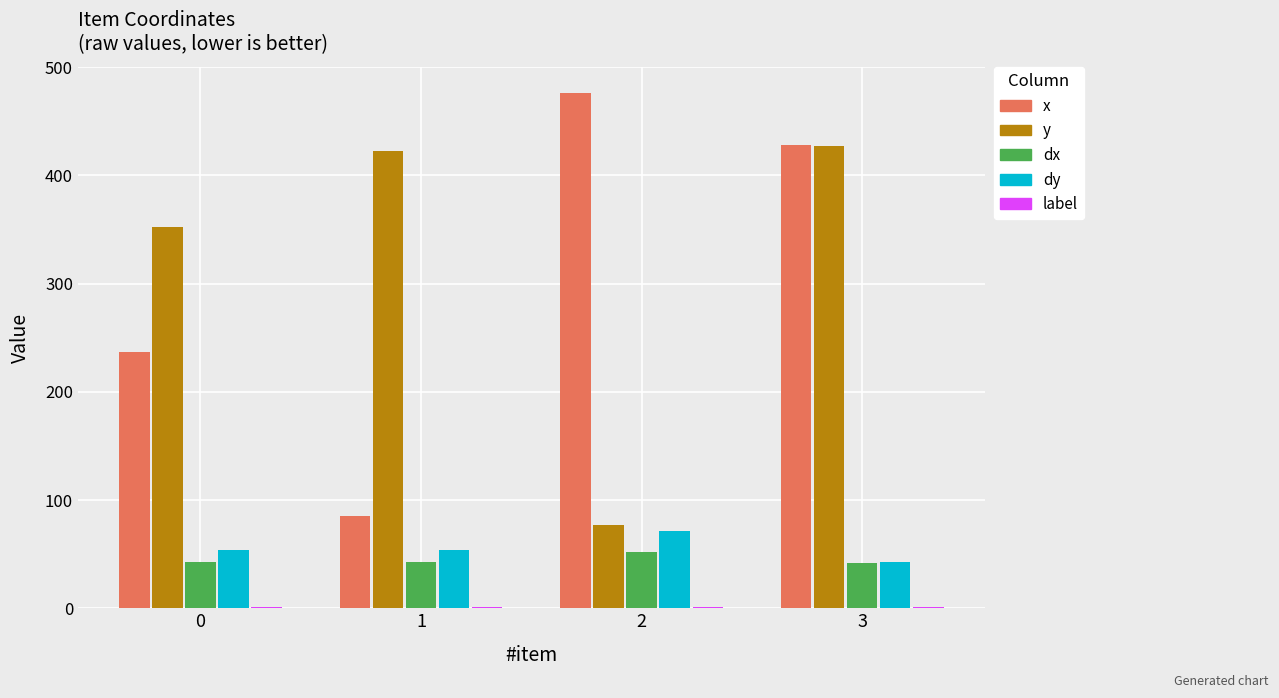

At which category is the sum across all series the highest?

3